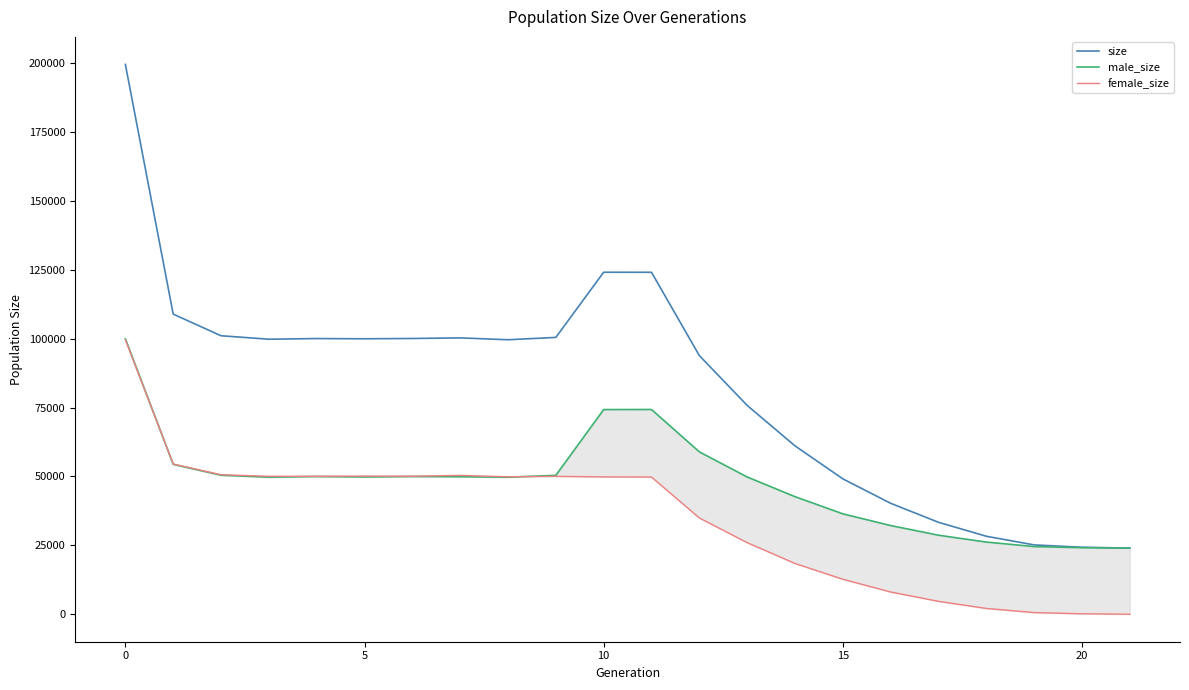

What is the sum of all male_size values?

1050706